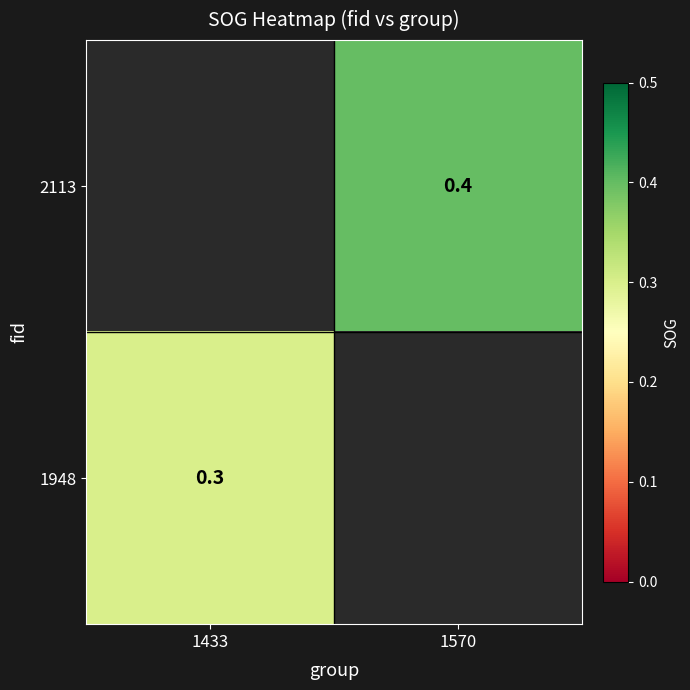

Is it true that 2113 equals 0.4 at 1570?

True